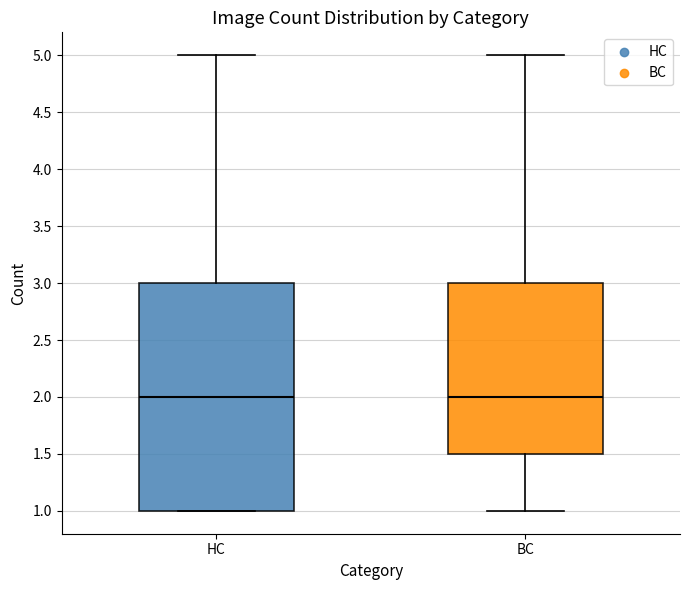

Where is the lower edge of the box for HC on the y-axis? The values are not printed on the chart, so give them approximately, as read against the axis.

1.0